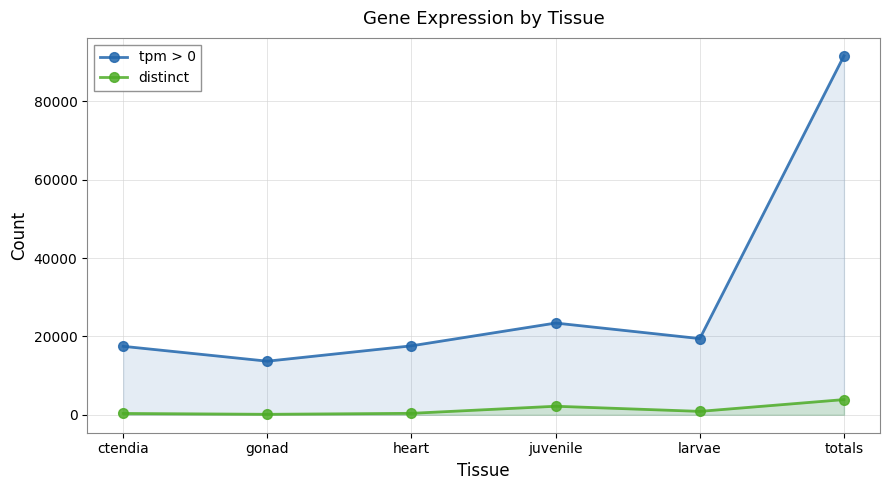

In tpm > 0, how many points are higher than both neighbors (excluding endpoints)?

1